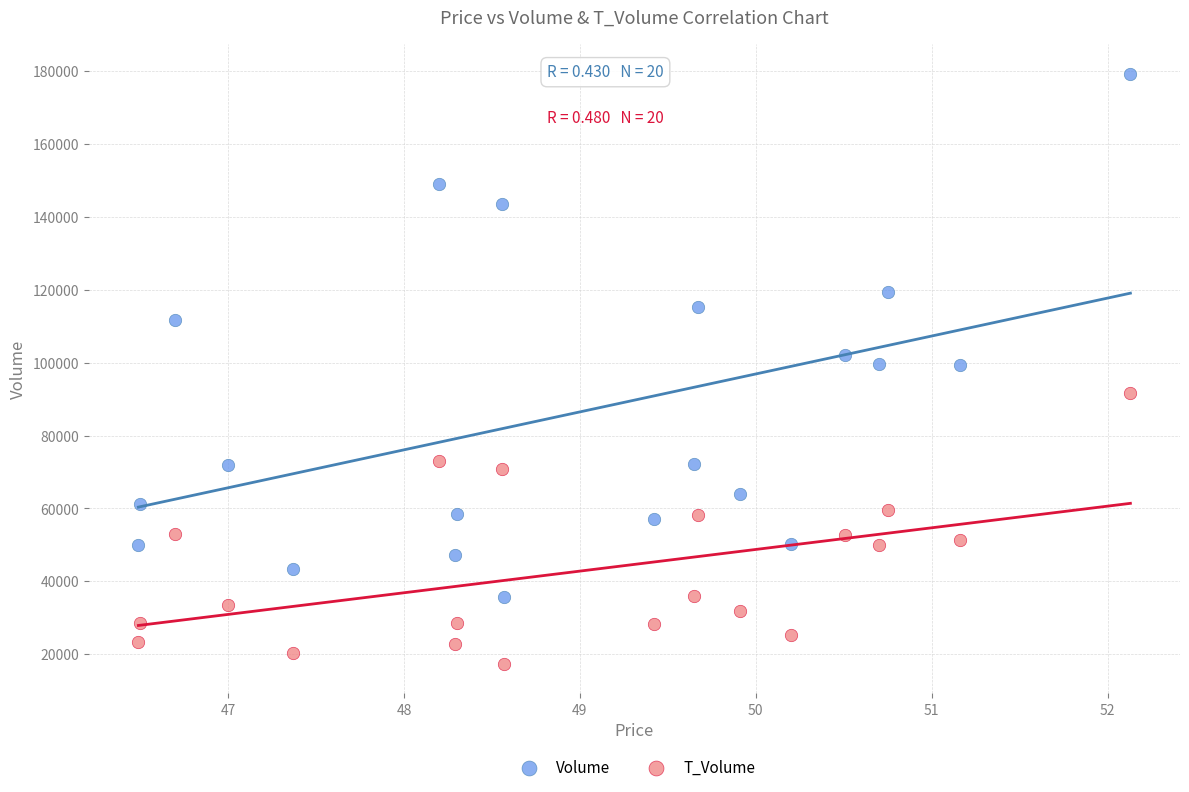

Which series reaches the maximum Y coordinate?

Volume